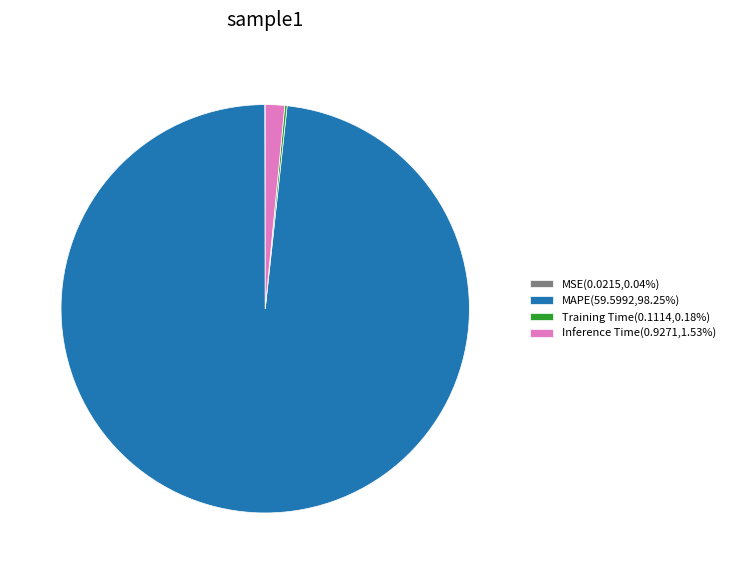

Is there a majority slice in this chart?

Yes